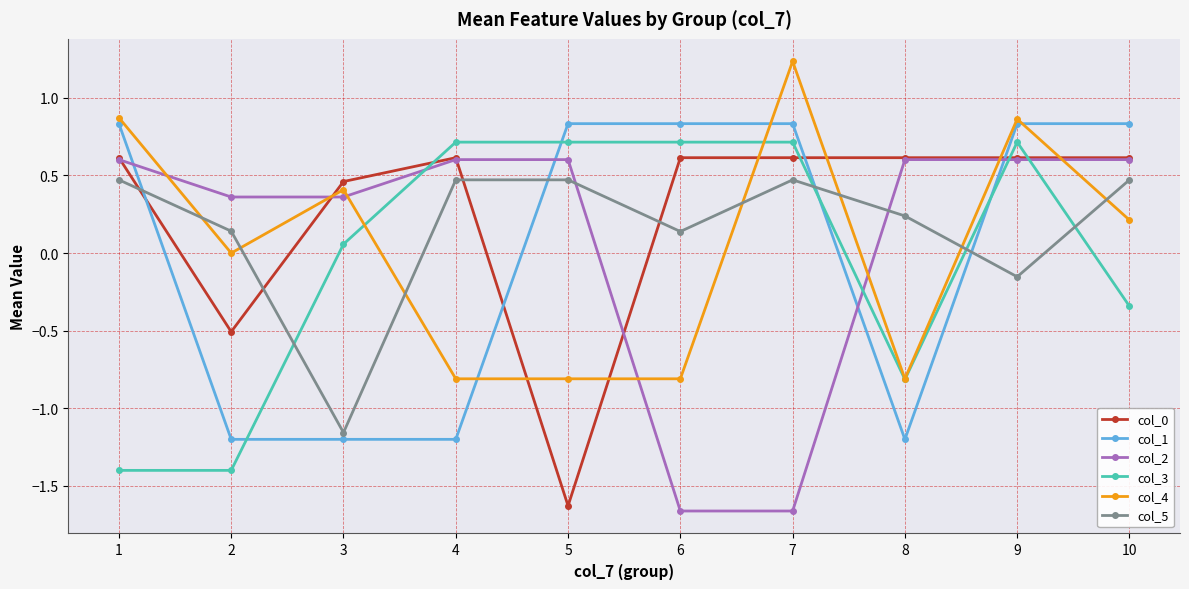

True or false: col_0 and col_5 intersect in this chart.

True